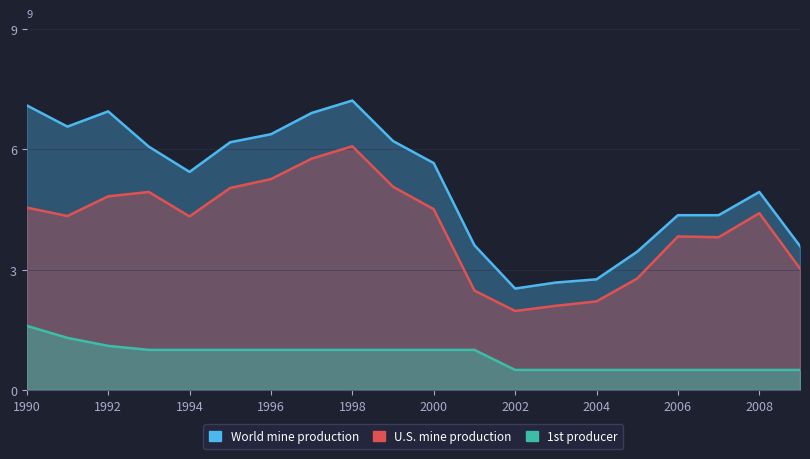

Reading left to right, what are all the values shown in this chart?

World mine production: 7.1	6.6	7.0	6.1	5.4	6.2	6.4	6.9	7.2	6.2	5.7	3.6	2.5	2.7	2.8	3.5	4.4	4.4	4.9	3.6
U.S. mine production: 4.5	4.3	4.8	4.9	4.3	5.0	5.3	5.8	6.1	5.1	4.5	2.5	2.0	2.1	2.2	2.8	3.8	3.8	4.4	3.0
1st producer: 1.6	1.3	1.1	1.0	1.0	1.0	1.0	1.0	1.0	1.0	1.0	1.0	0.5	0.5	0.5	0.5	0.5	0.5	0.5	0.5